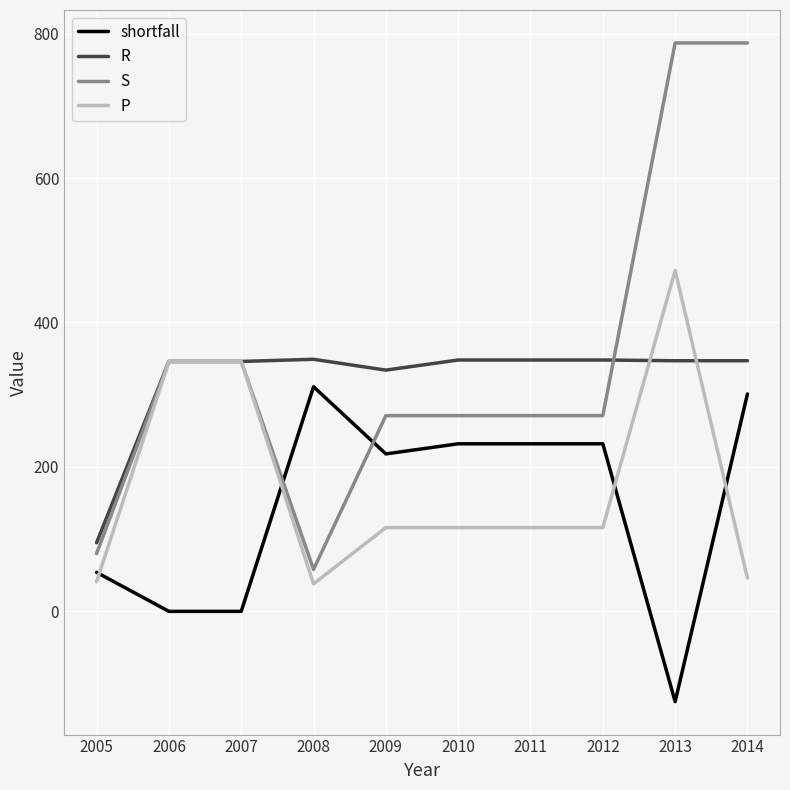

What are all the series names shown in the legend?

shortfall, R, S, P